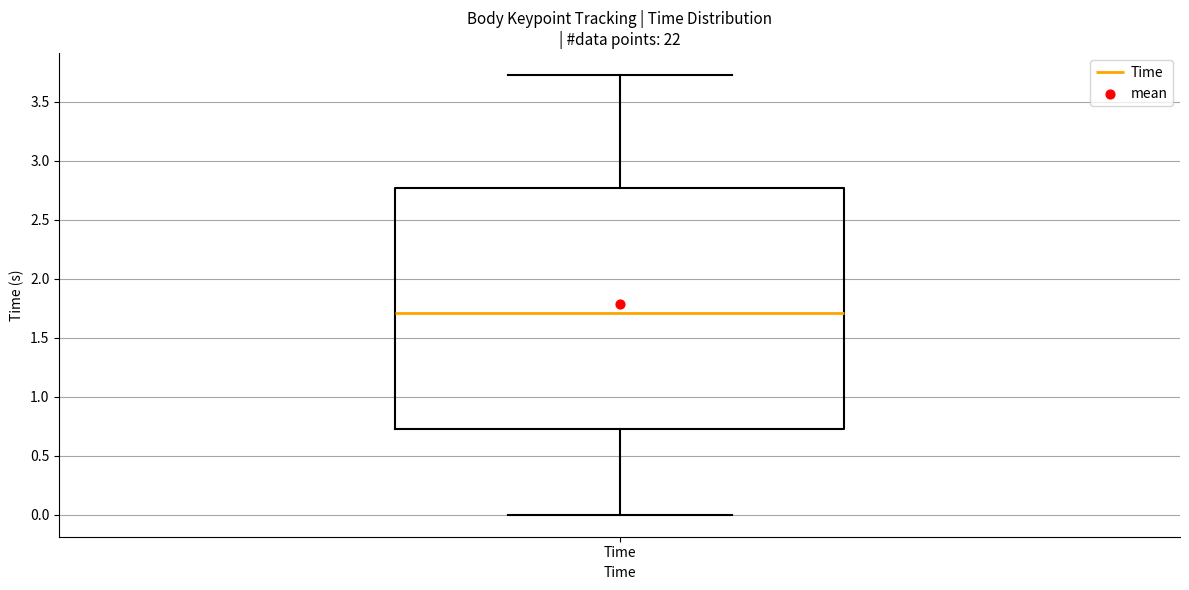

Read this box plot against the y-axis: the position of the median line, the range covered by the box, and the ends of both whiskers. The values are not printed on the chart, so give them approximately, as read against the axis.

median 1.70, box 0.75 to 2.75, whiskers 0.00 to 3.75